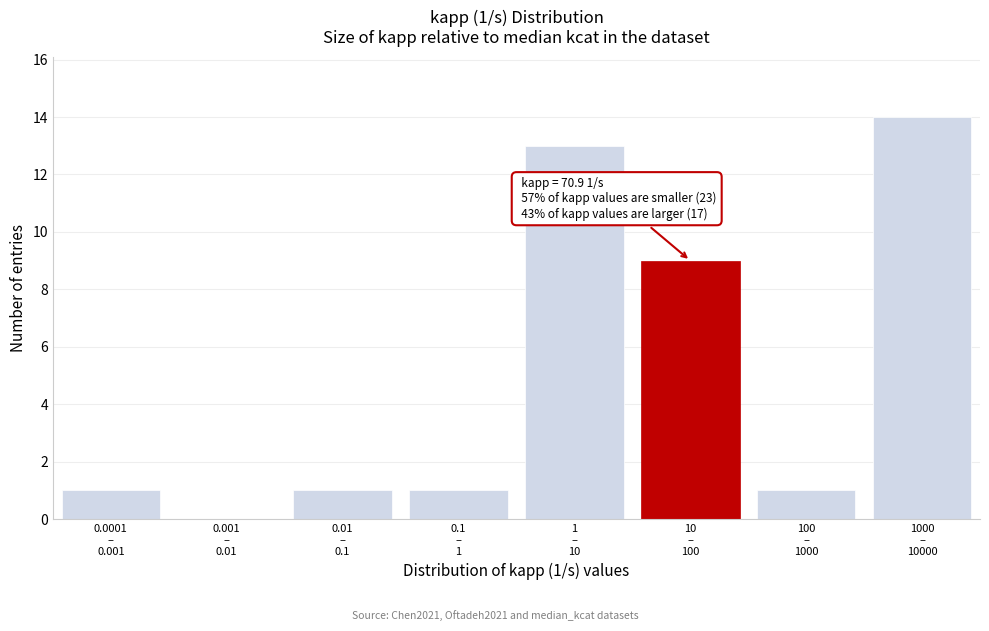

What is the maximum value shown in the chart?

14